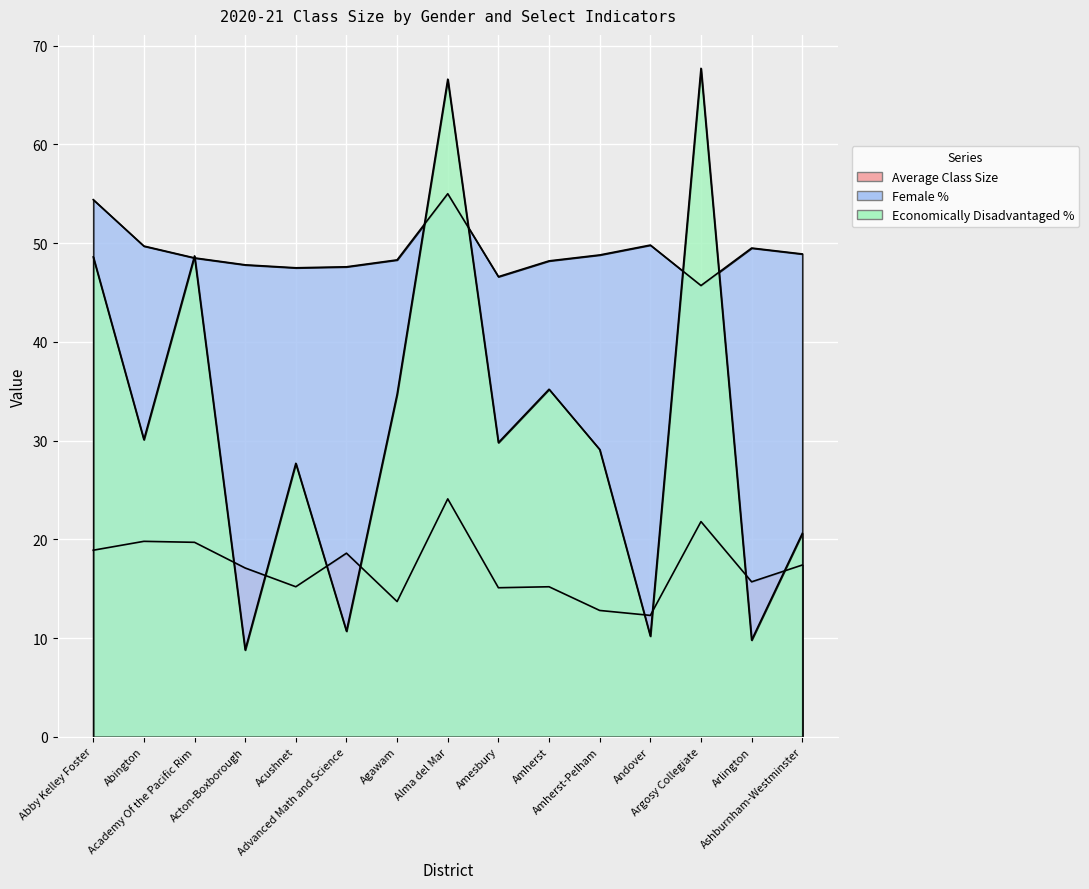

Which series ends up on top after the final intersection of Economically Disadvantaged % and Female %?

Female %